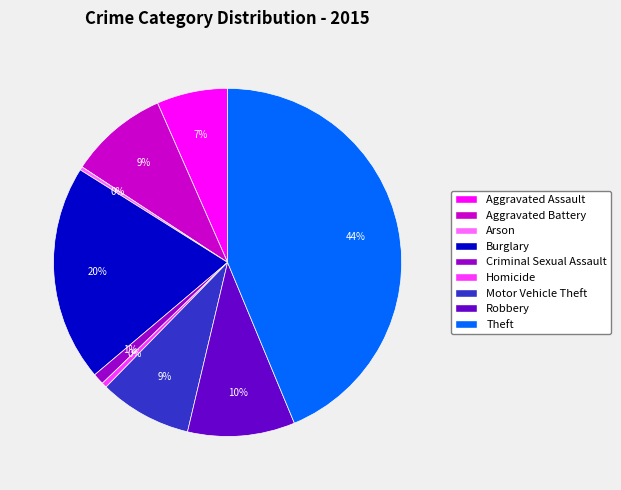

Which slice is the largest?

Theft